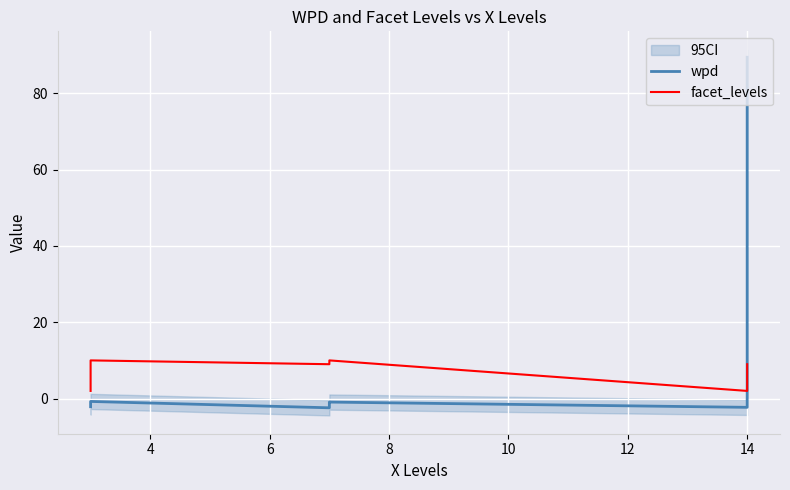

How many times do facet_levels and wpd cross each other?

1